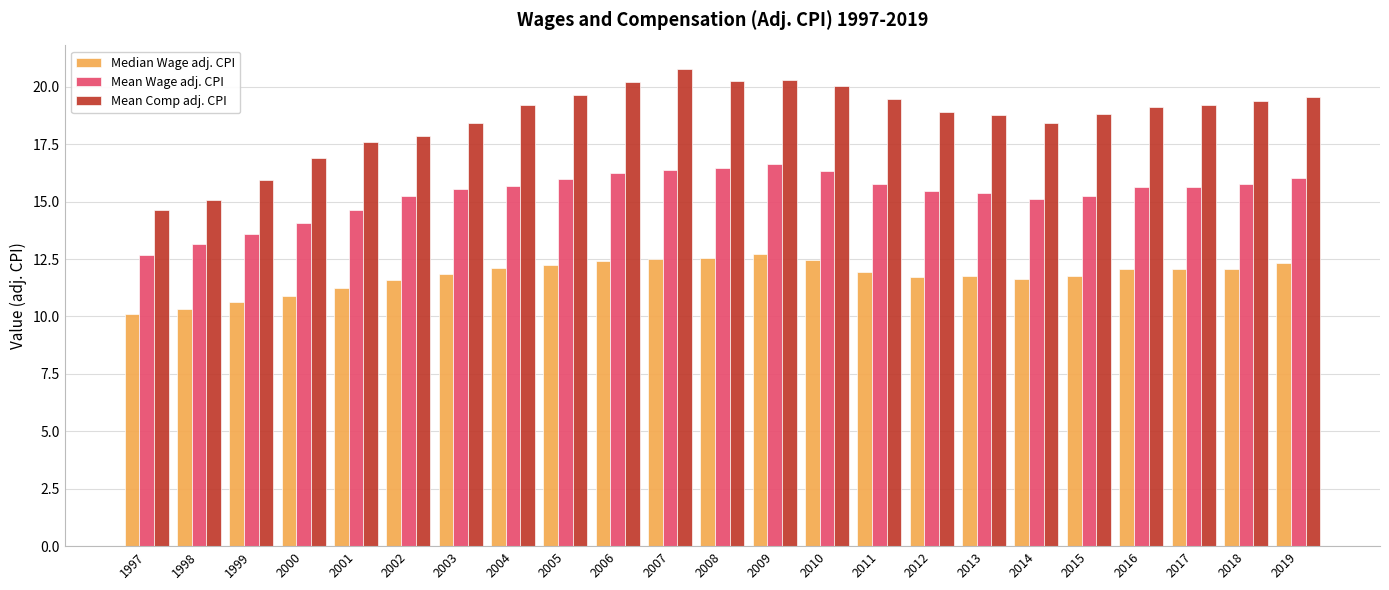

True or false: Mean Wage adj. CPI has a value of 15.6 at 2017.

True